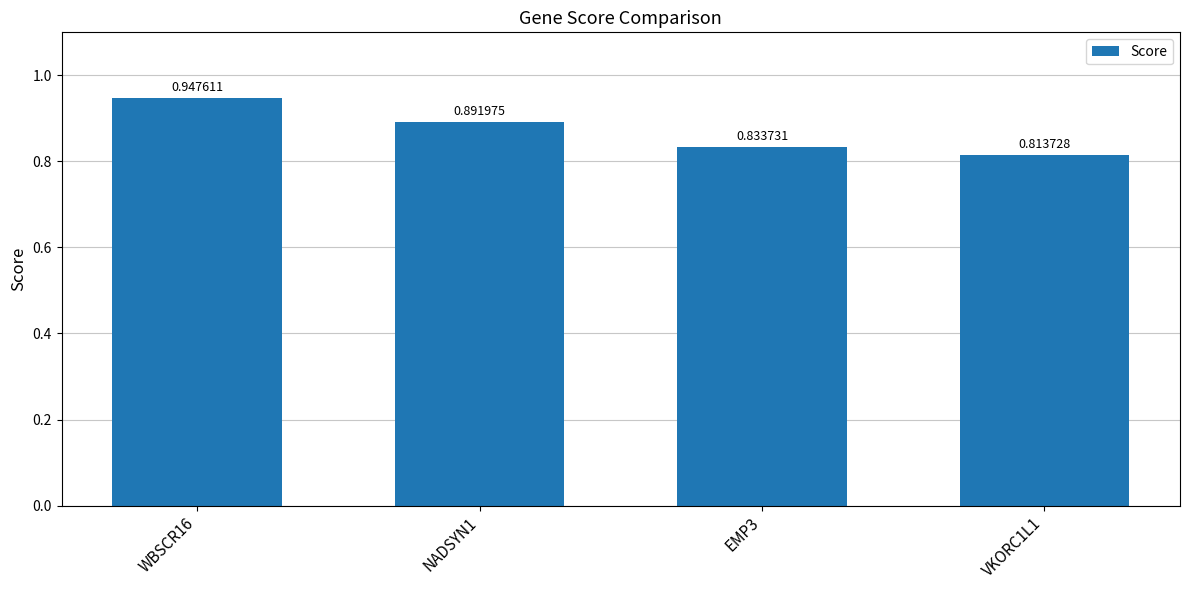

List the labels in order of value, smallest first.

VKORC1L1, EMP3, NADSYN1, WBSCR16